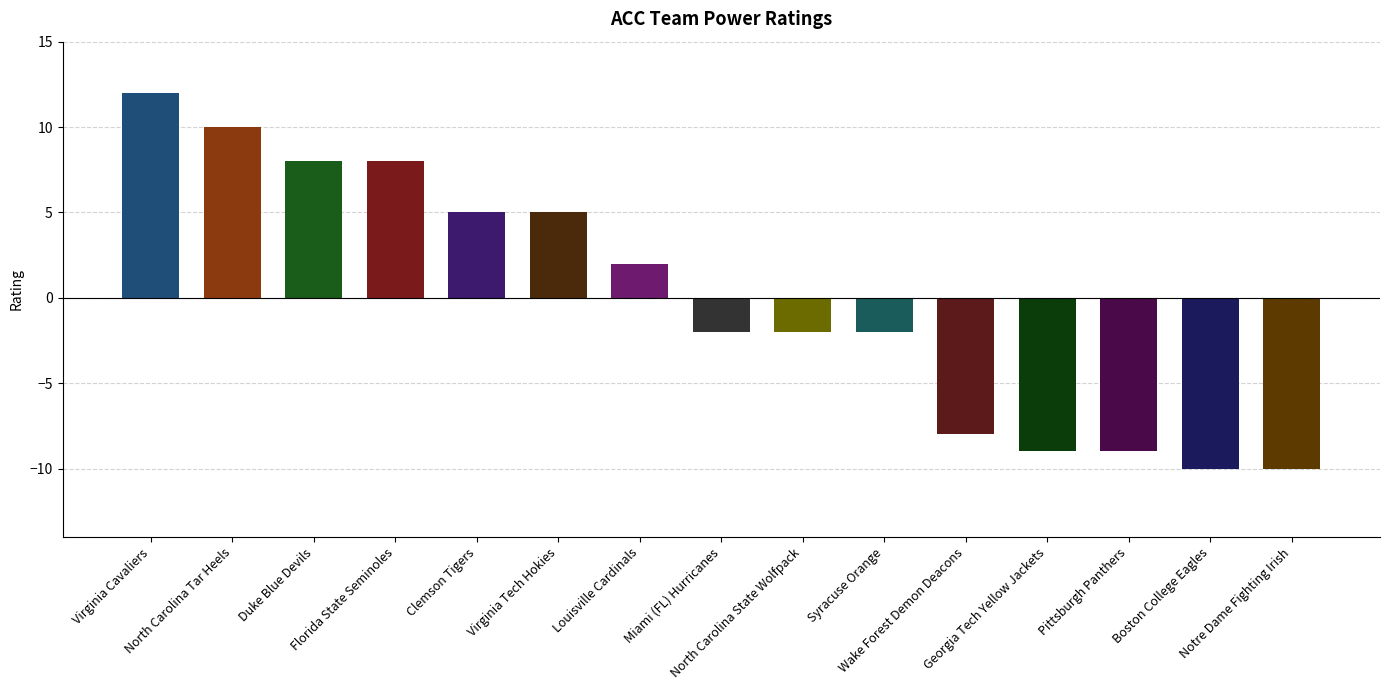

How many positive values are there?

7